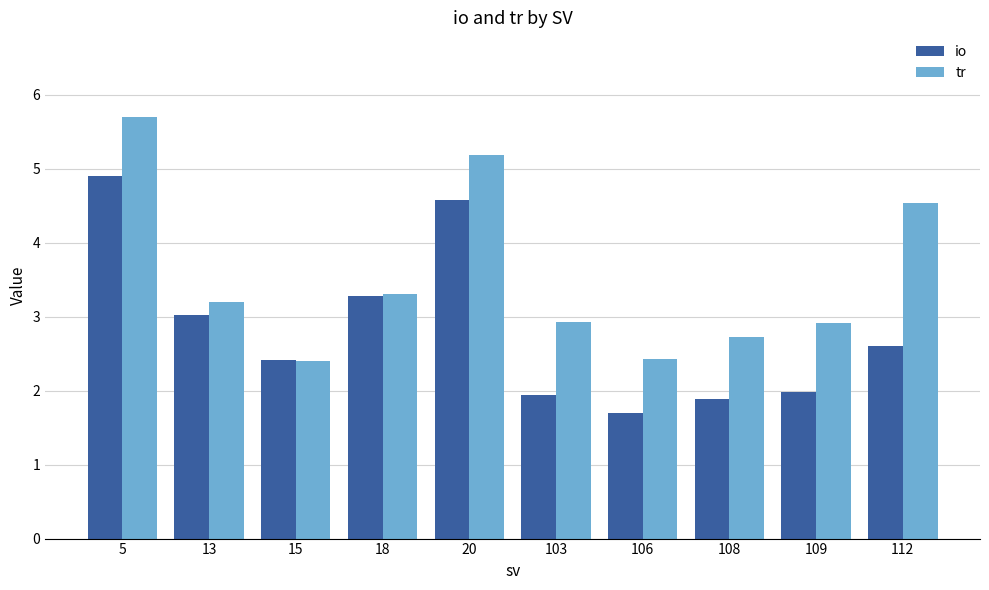

What is the sum of the io values at 18 and 103?

5.2